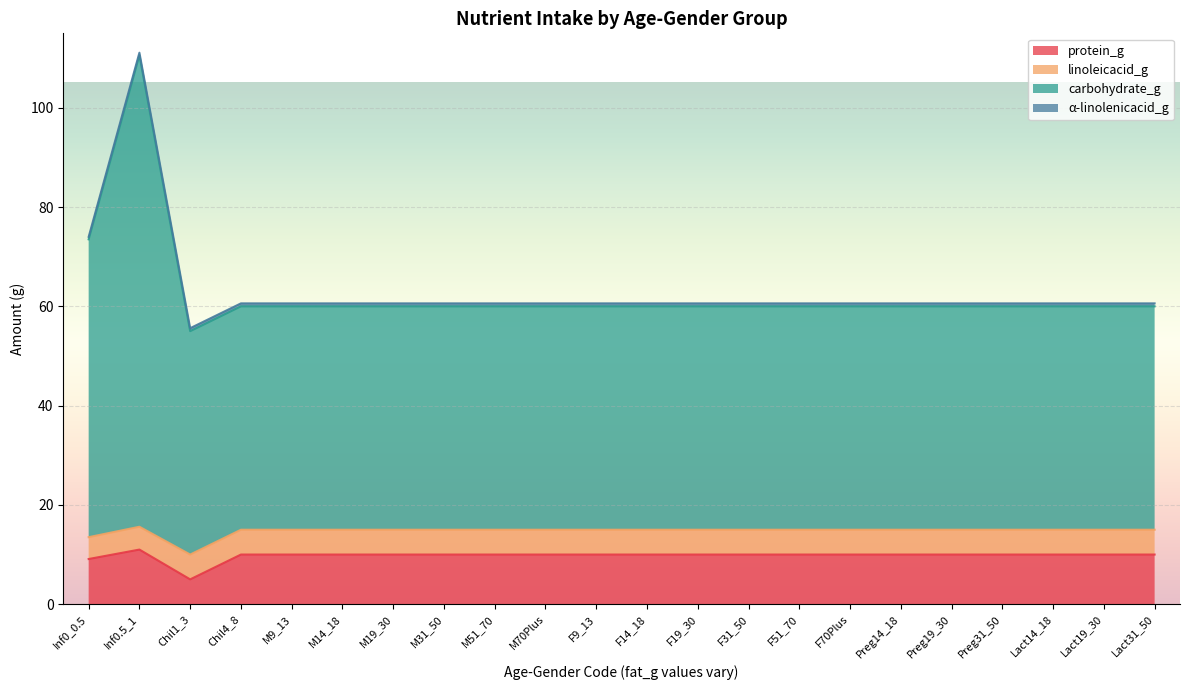

True or false: protein_g and carbohydrate_g intersect in this chart.

False